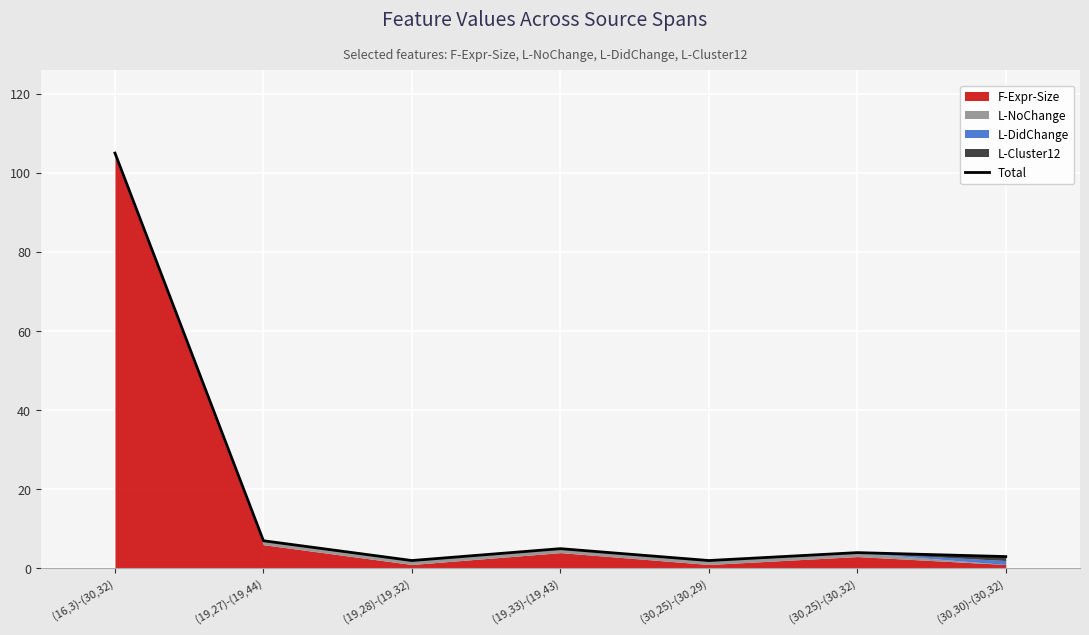

Rank the categories by value from highest to lowest.

(16,3)-(30,32), (19,27)-(19,44), (19,33)-(19,43), (30,25)-(30,32), (30,30)-(30,32), (19,28)-(19,32), (30,25)-(30,29)